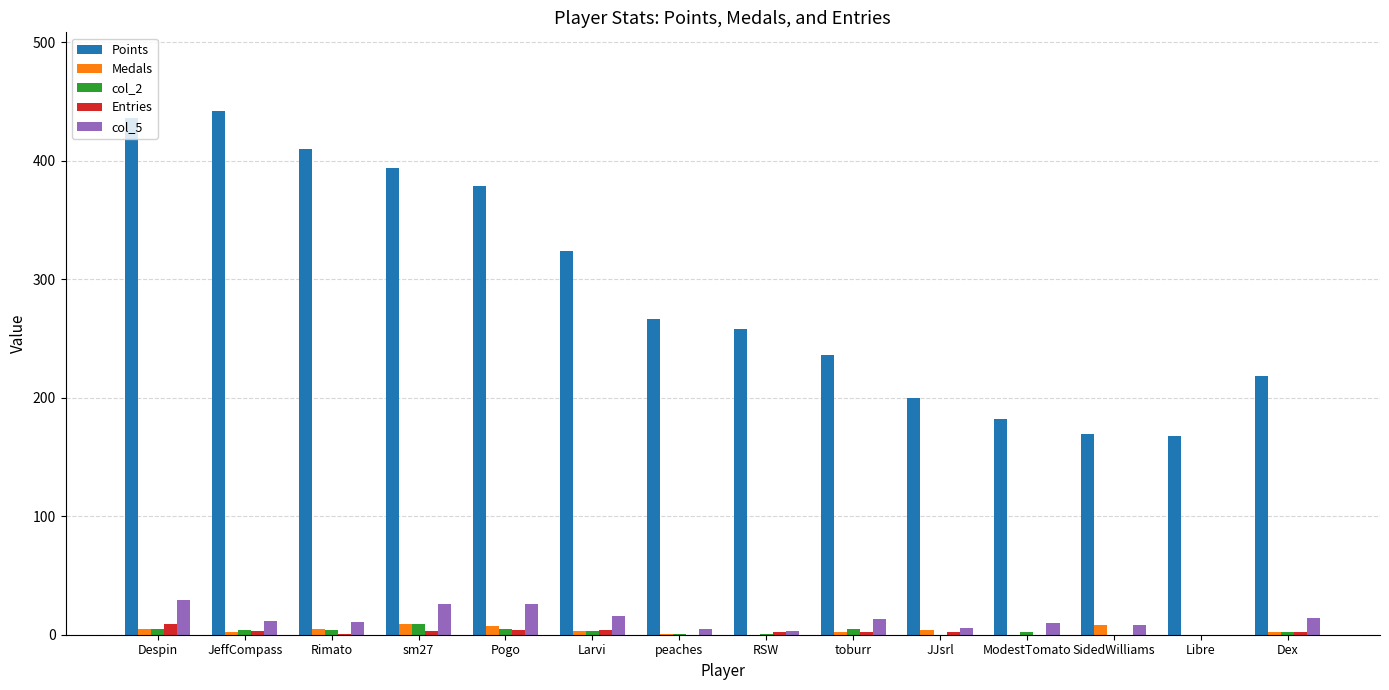

True or false: col_2 has a value of 0 at Libre.

True